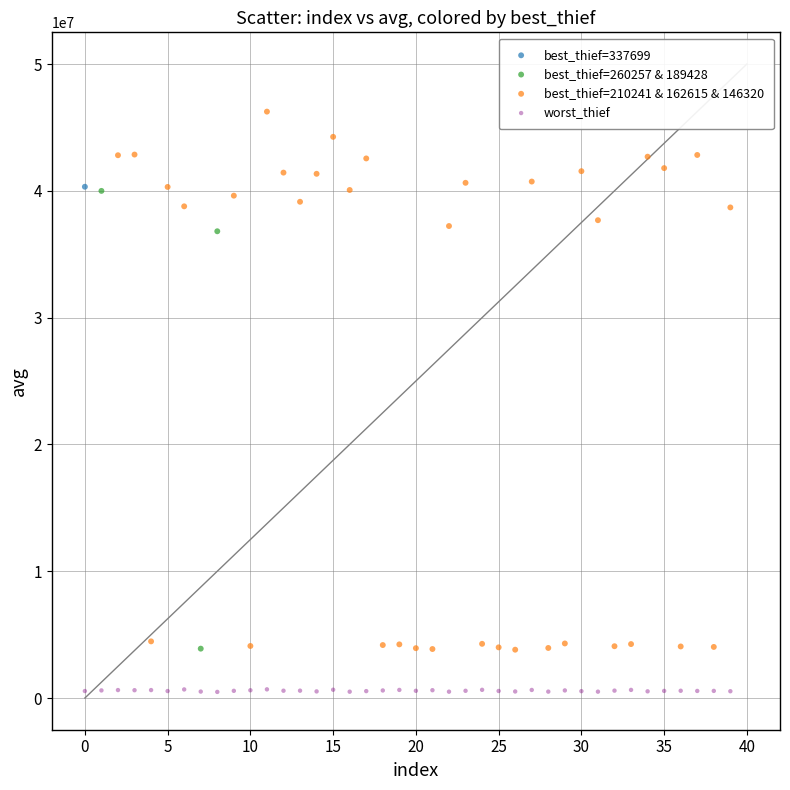

What are all the series names shown in the legend?

best_thief=337699, best_thief=260257 & 189428, best_thief=210241 & 162615 & 146320, worst_thief